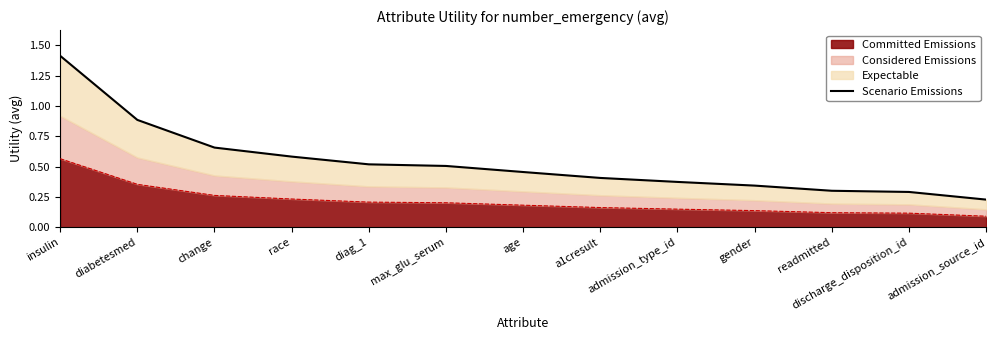

Rank the categories by value from highest to lowest.

insulin, diabetesmed, change, race, diag_1, max_glu_serum, age, a1cresult, admission_type_id, gender, readmitted, discharge_disposition_id, admission_source_id